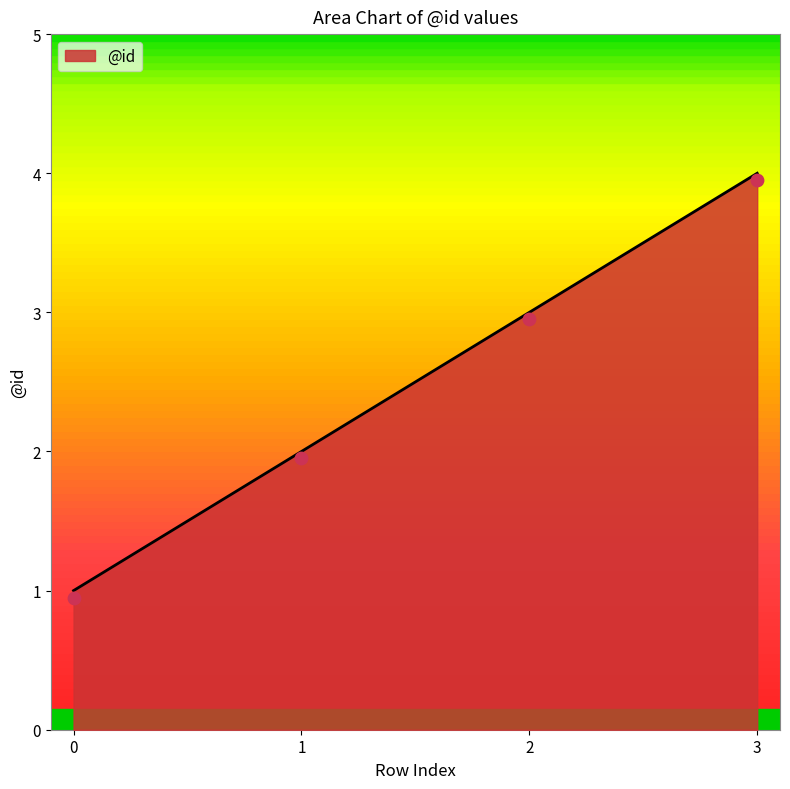

Approximately how many times larger is the value at 1 compared to 3?

0.5